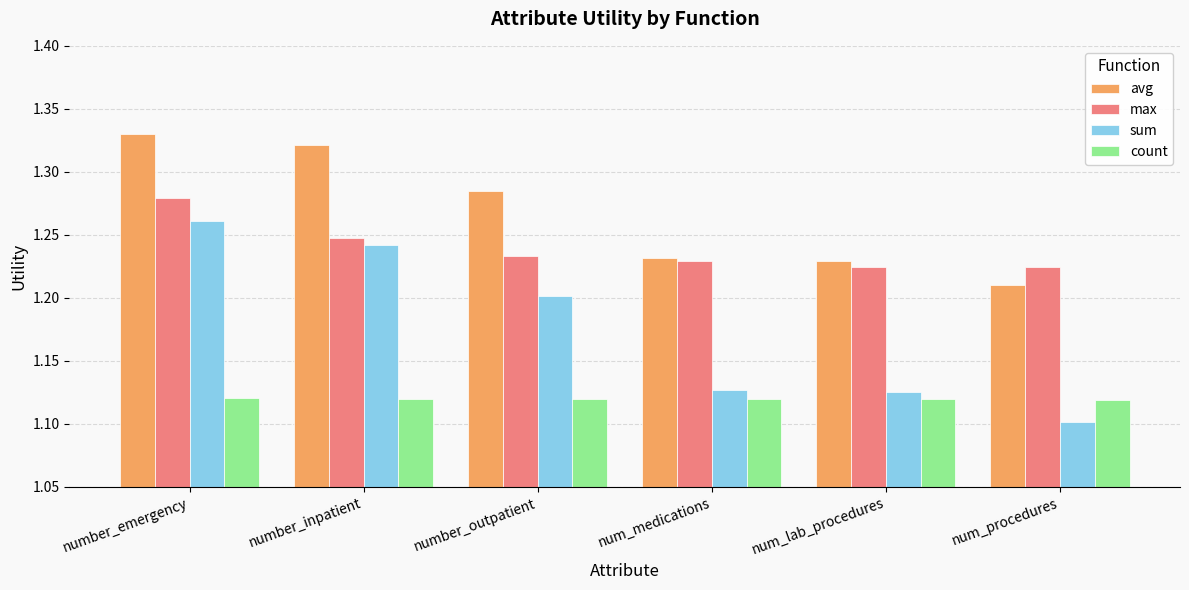

Which category has the lowest value in the avg series?

num_procedures